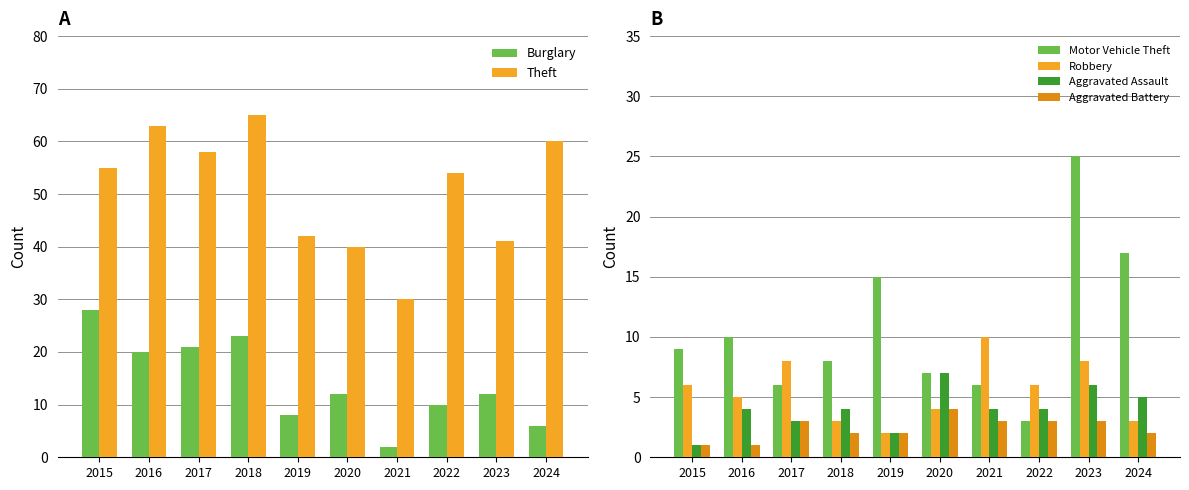

What is the difference between the Aggravated Assault values at 2021 and 2023?

2